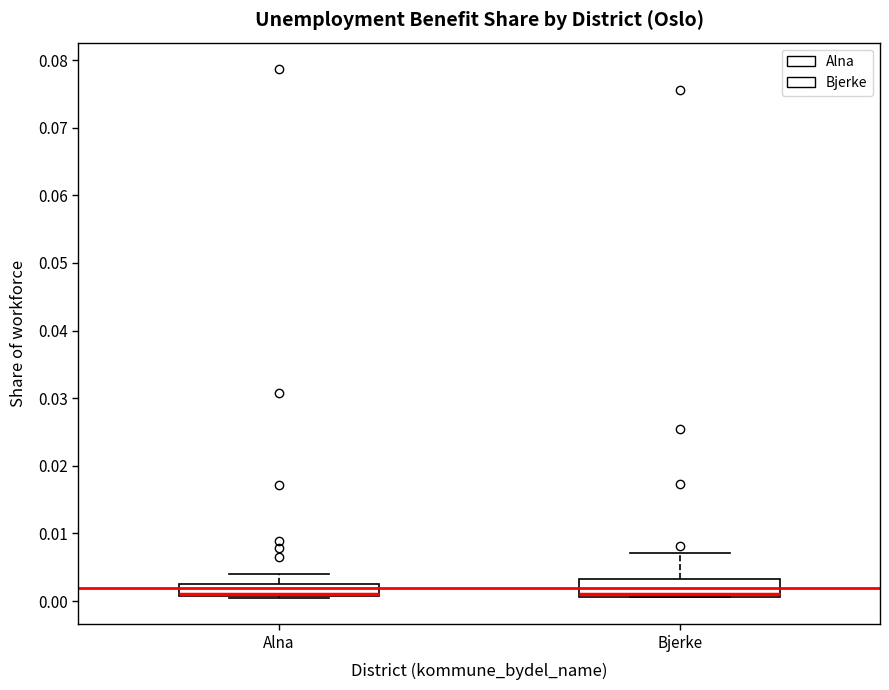

Where is the lower edge of the box for Alna on the y-axis? The values are not printed on the chart, so give them approximately, as read against the axis.

0.001